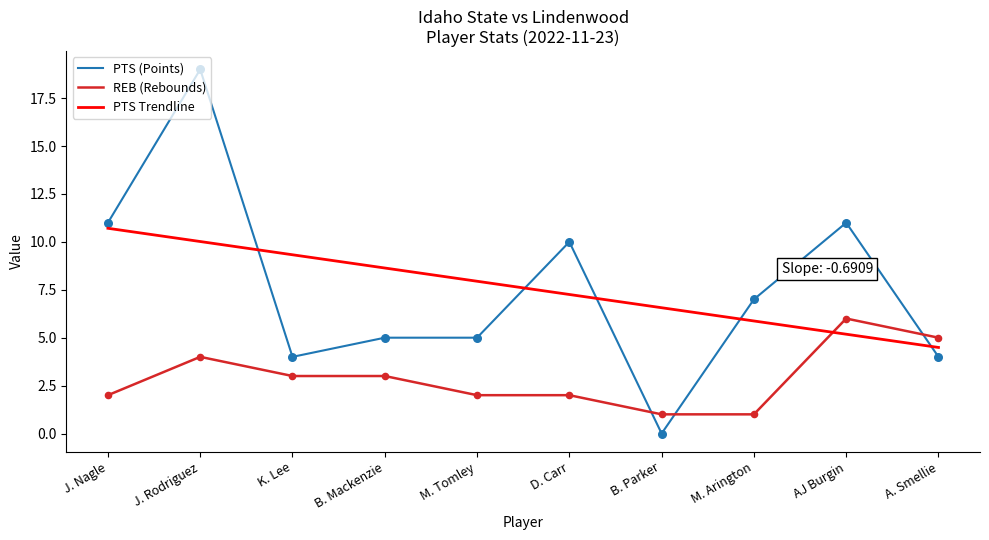

The value of PTS (Points) at J. Nagle is 11. True or false?

True